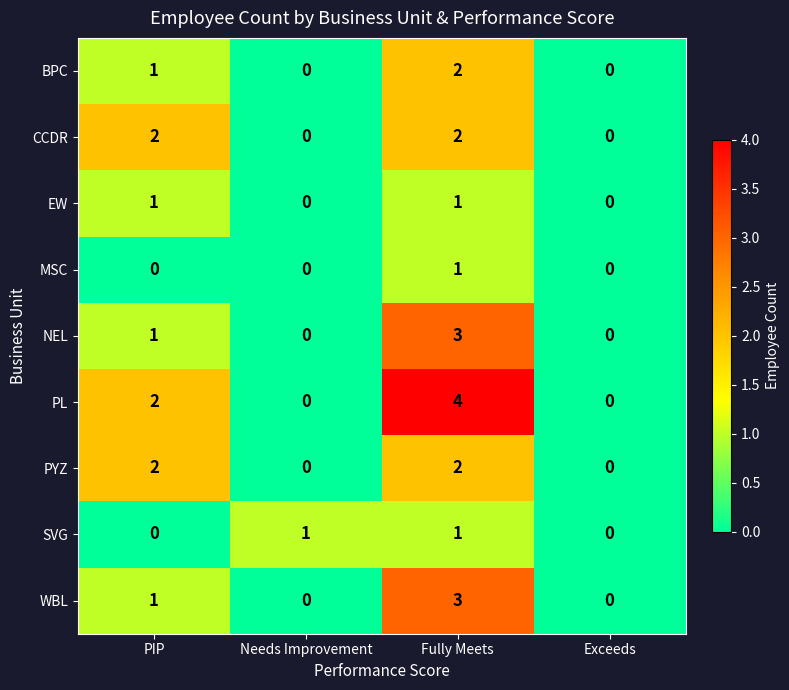

The value of CCDR at Needs Improvement is -1. True or false?

False